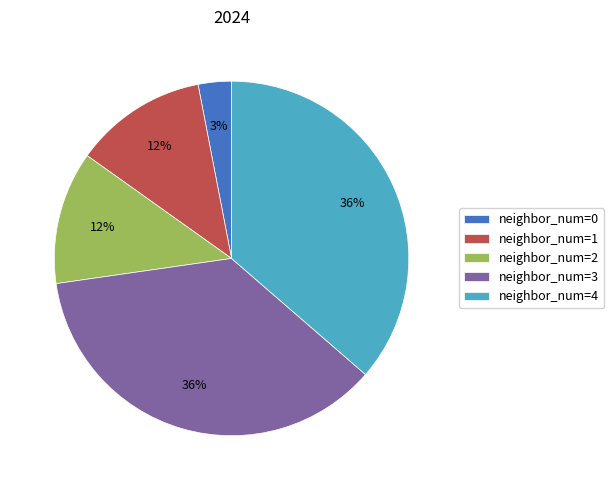

Combined, do neighbor_num=1 and neighbor_num=0 account for over 50%?

No